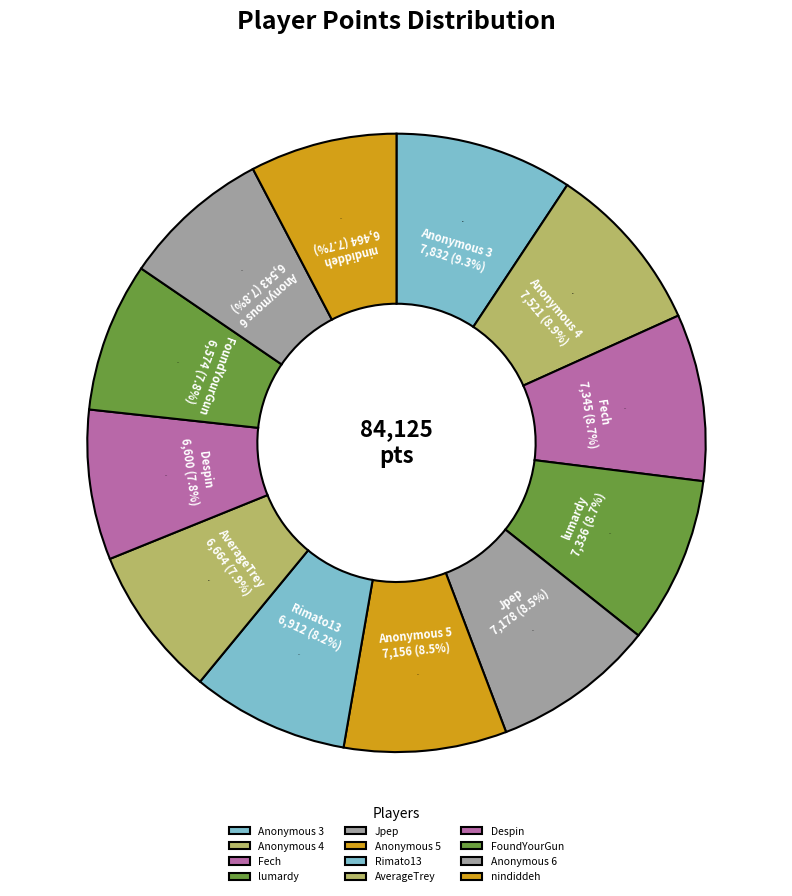

Which slice is the smallest?

nindiddeh